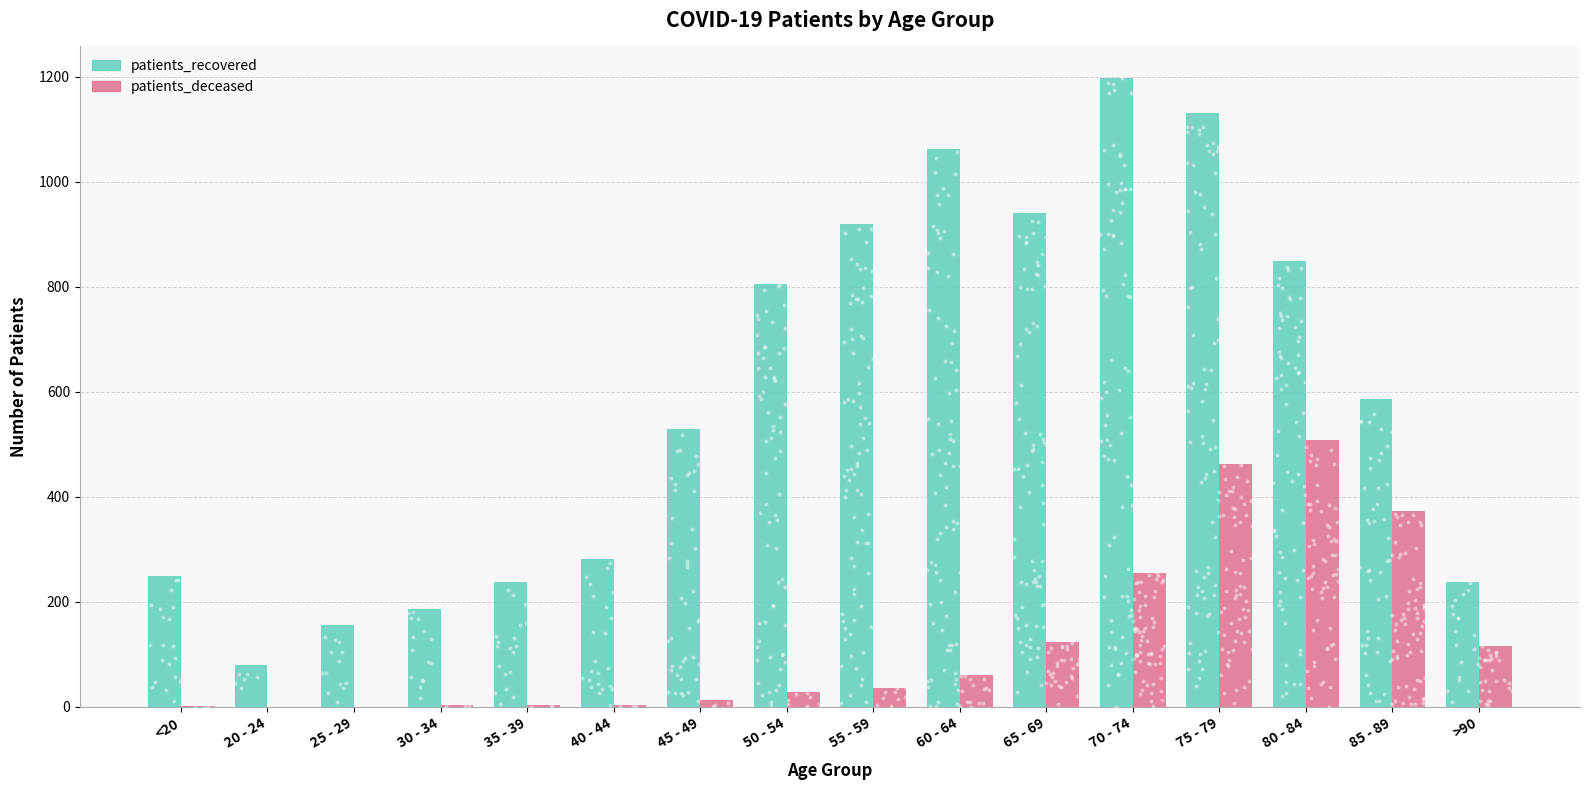

Which series reaches the maximum Y coordinate?

patients_recovered